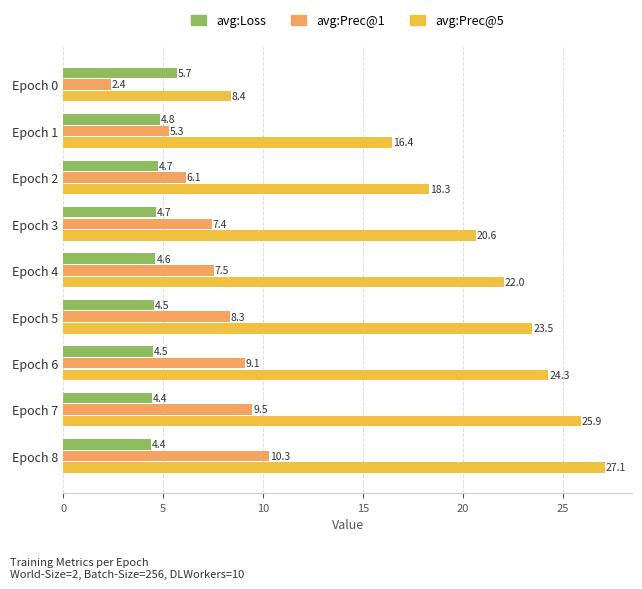

At which label is avg:Prec@5 closest to 17?

Epoch 1